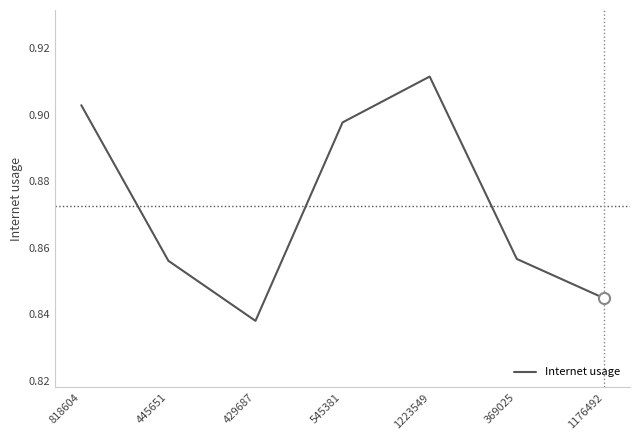

Which category has the lowest value across all series?

429687